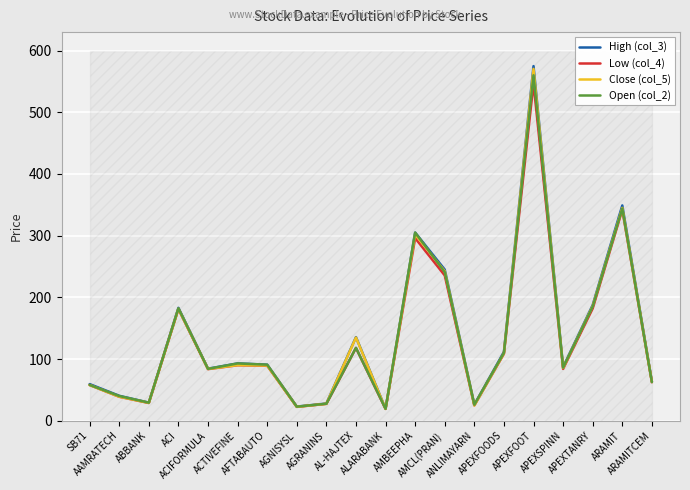

Is the value of High (col_3) at ARAMIT greater than the value of Open (col_2) at APEXSPINN?

Yes